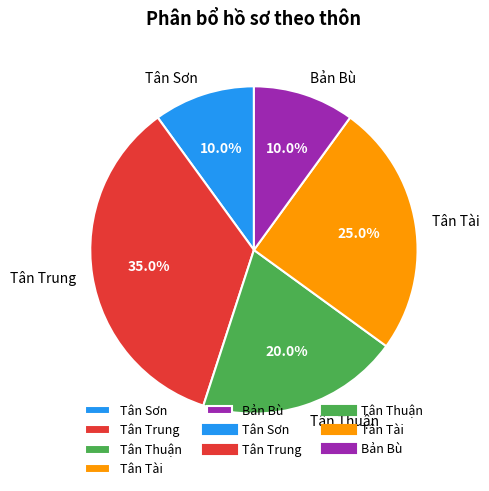

What is the largest slice in the pie chart?

Tân Trung